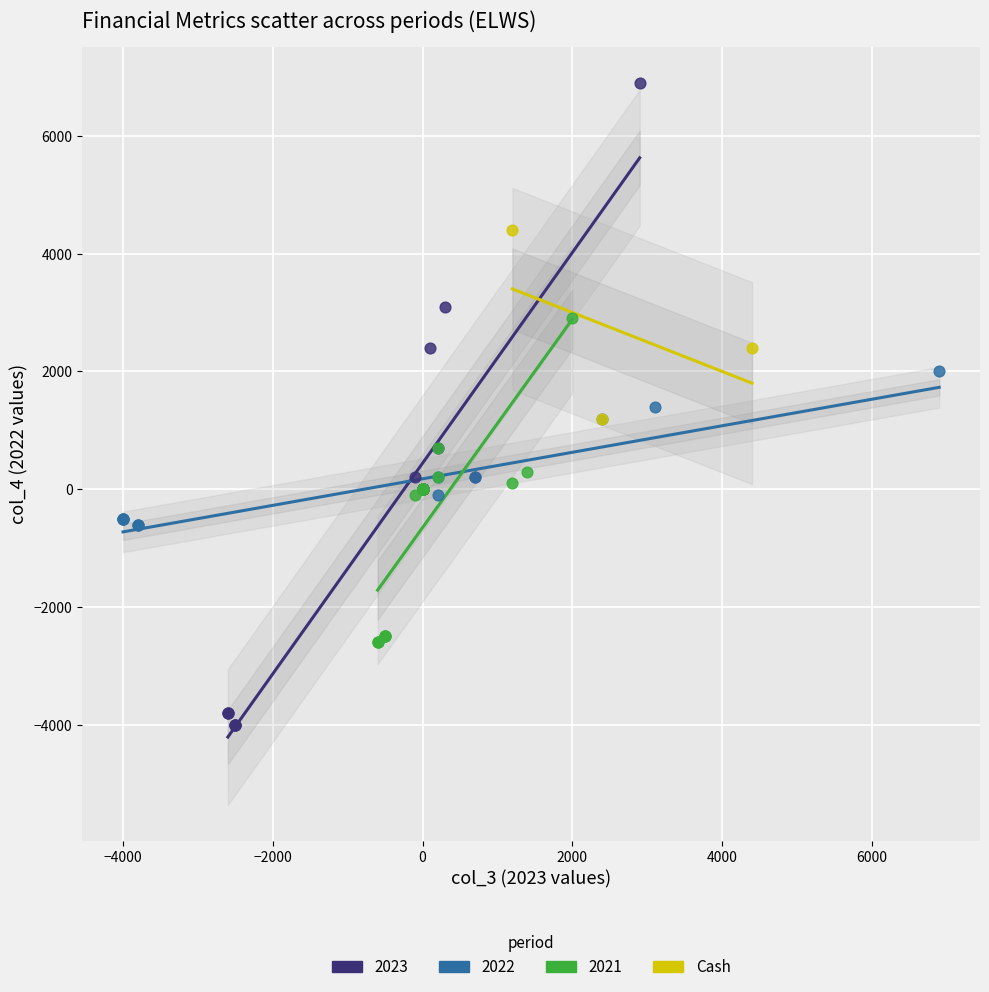

Which series has the widest spread of Y values?

2023